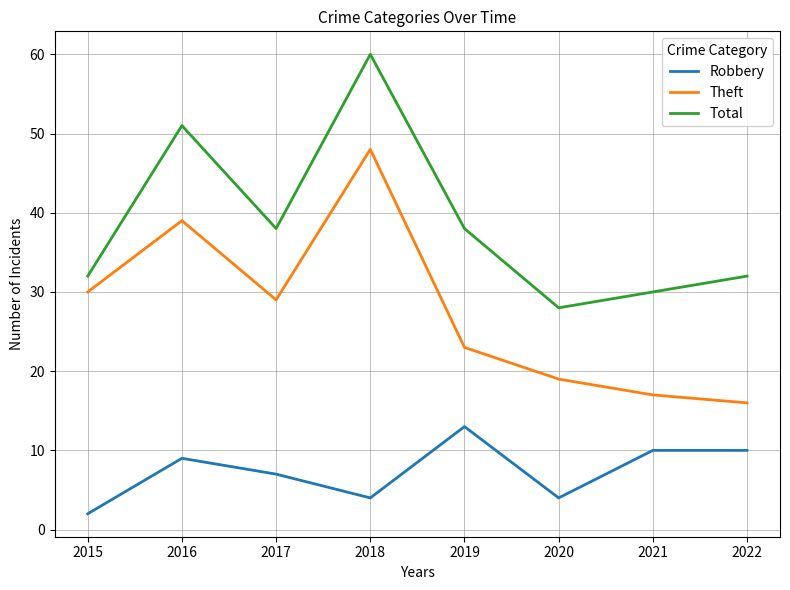

What is the average value of the Theft series?

28